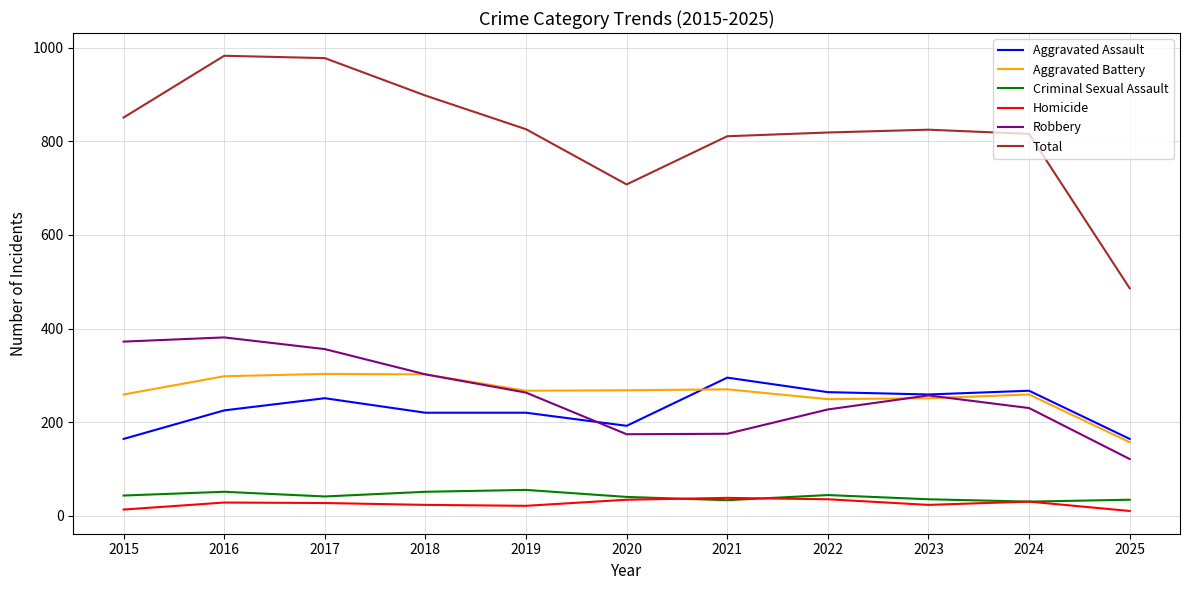

True or false: Criminal Sexual Assault and Aggravated Battery cross at least once.

False